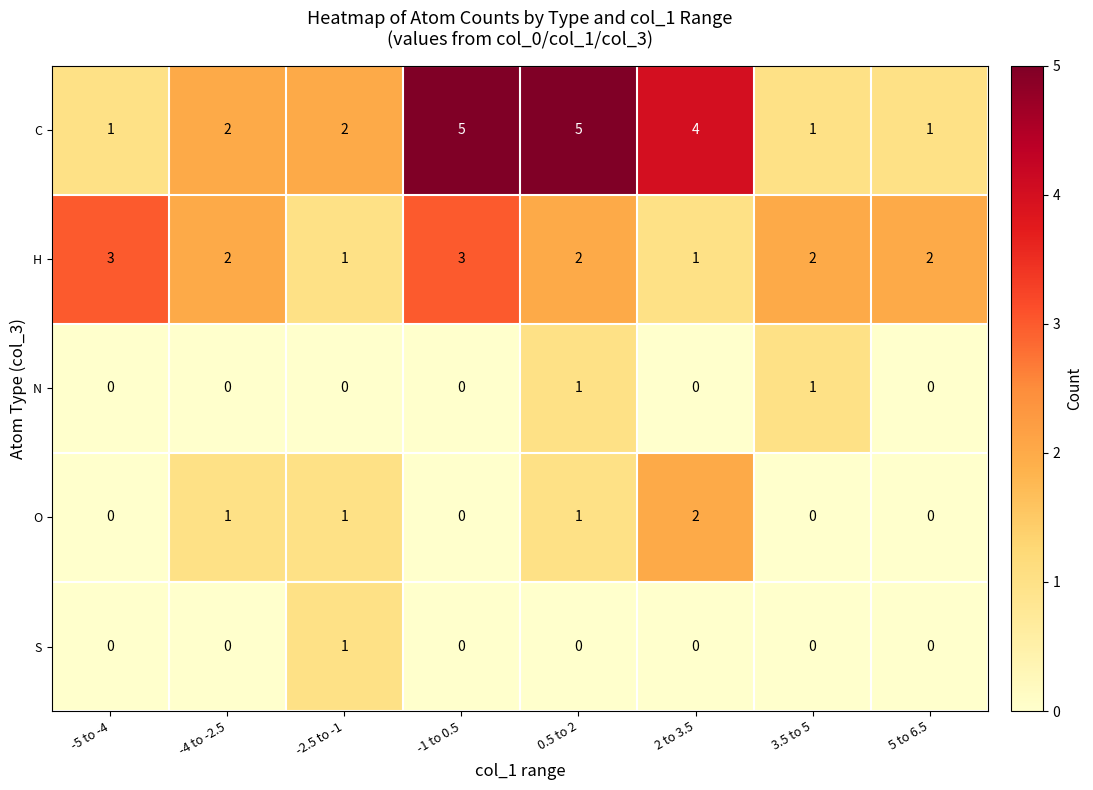

How many N values are between 0 and 1?

8